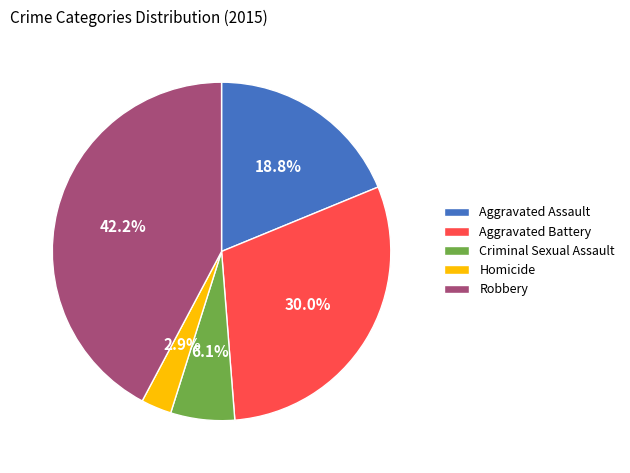

Does Criminal Sexual Assault represent more than half of the total?

No